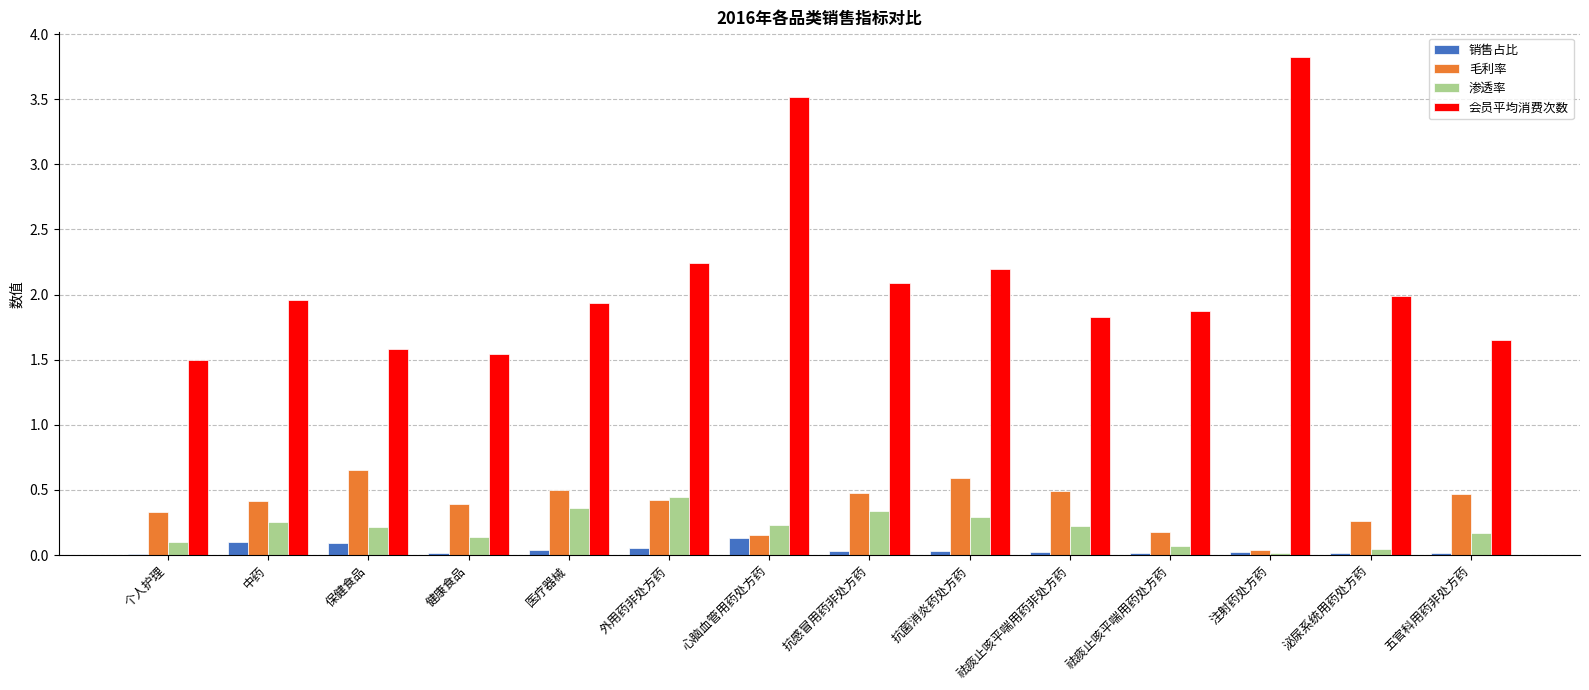

Is the value of 会员平均消费次数 at 医疗器械 greater than the value of 渗透率 at 心脑血管用药处方药?

Yes